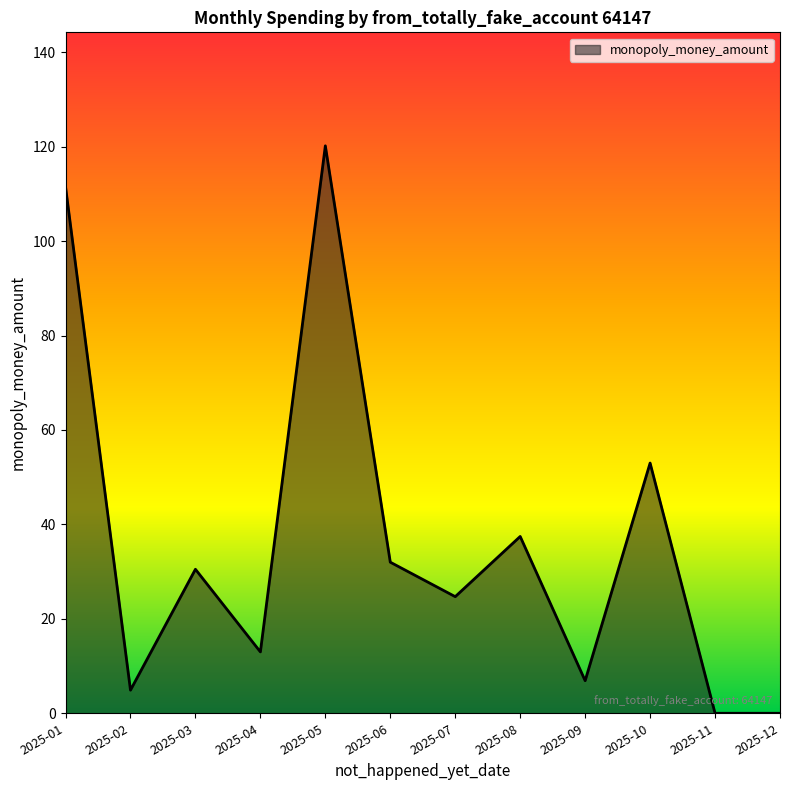

The value at 2025-04 is 13.0. True or false?

True